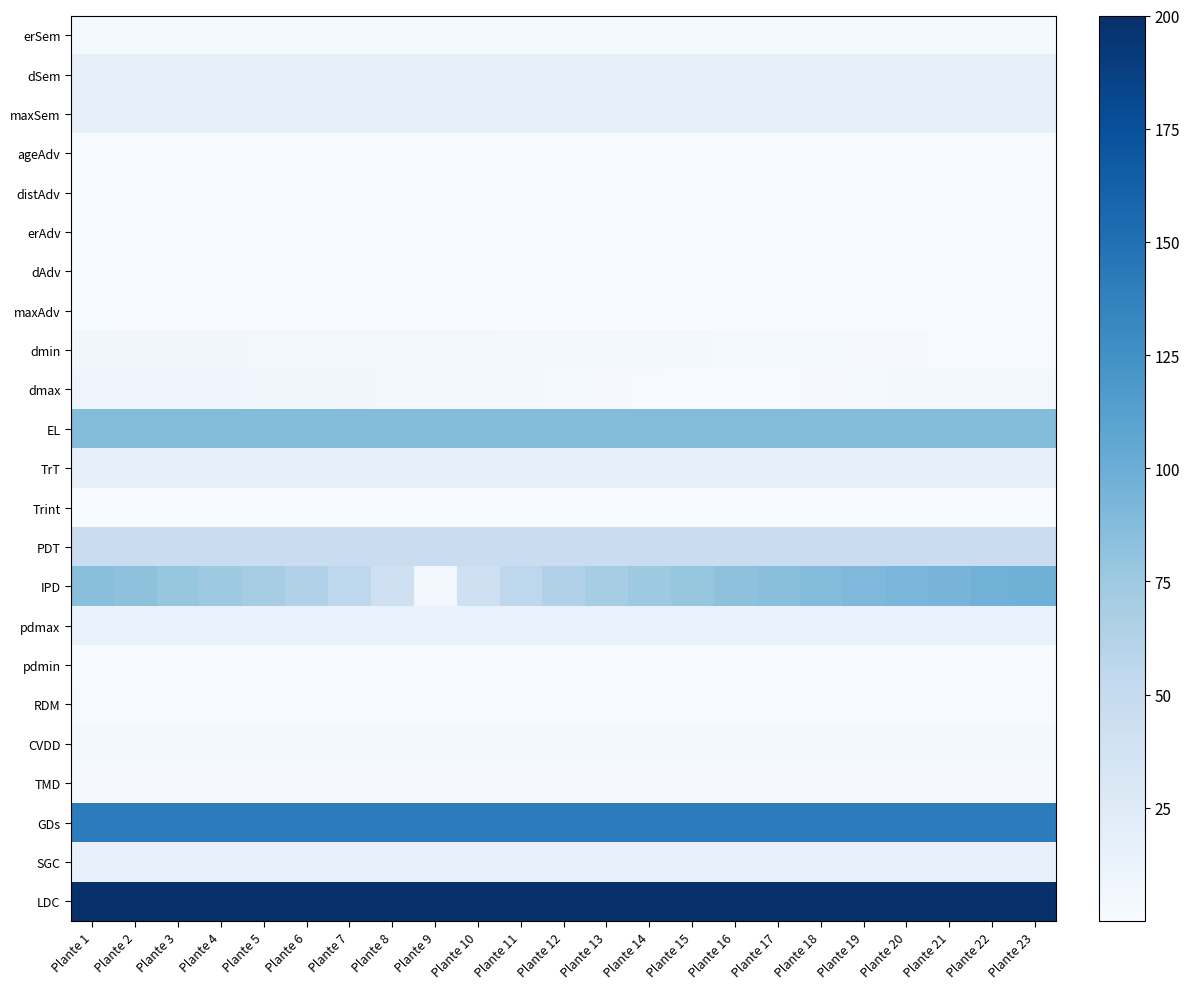

At which category does the chart reach its minimum across all series?

Plante 1